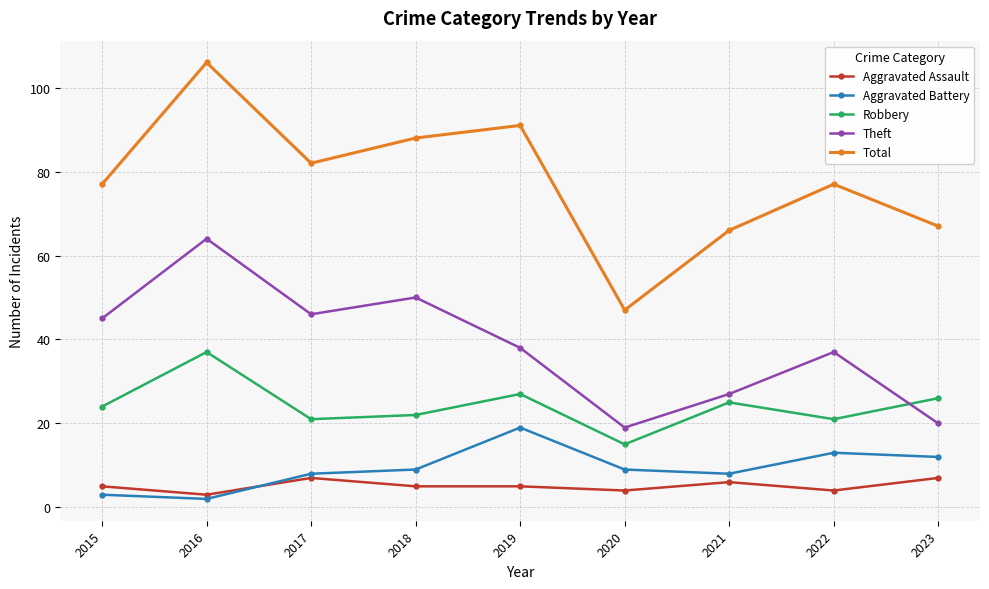

Is it true that Theft equals 37 at 2022?

True